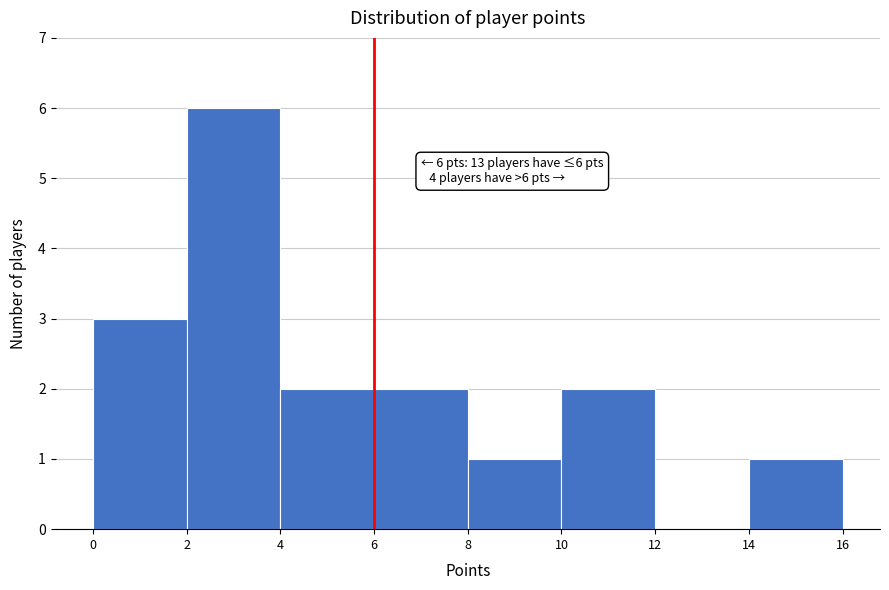

Which range on the x-axis has the tallest bar?

2 to 4